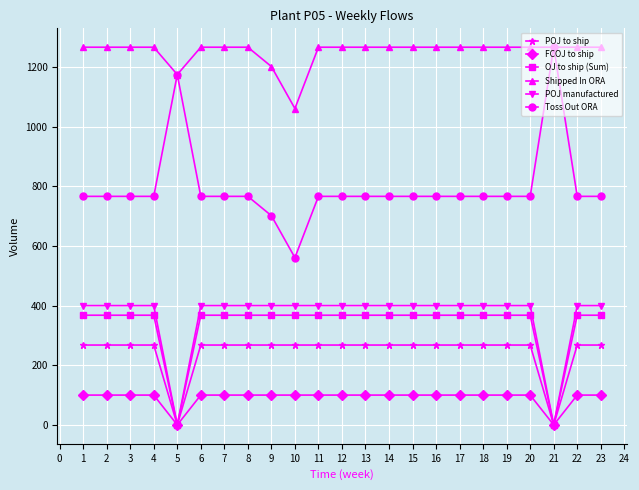

How many data points does each series have?

23